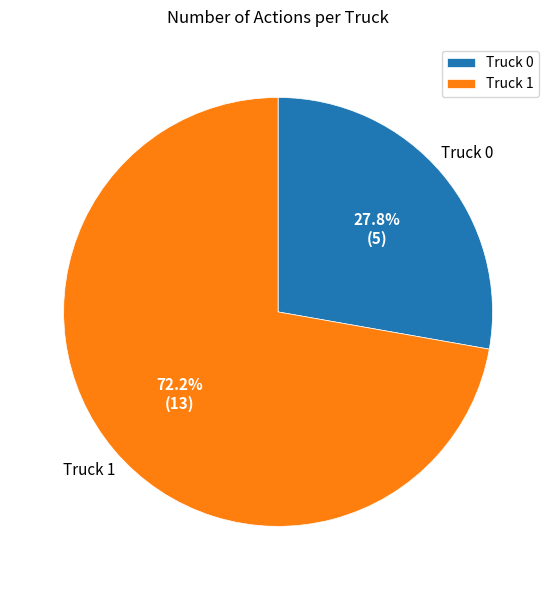

Rank the categories by value from highest to lowest.

Truck 1, Truck 0